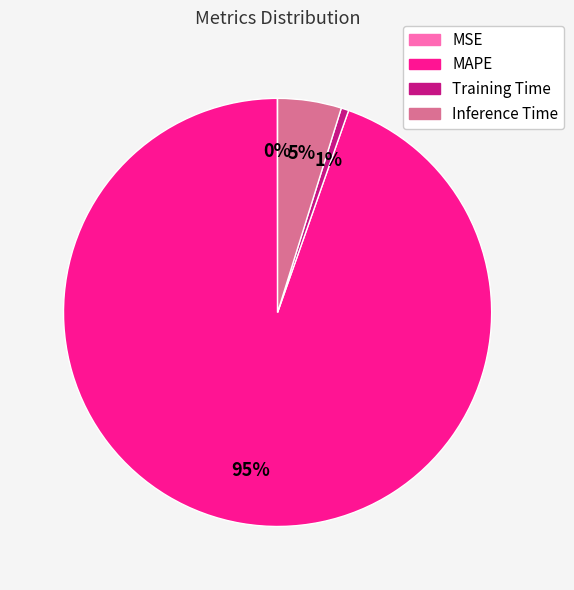

Which category has the biggest portion of the pie?

MAPE